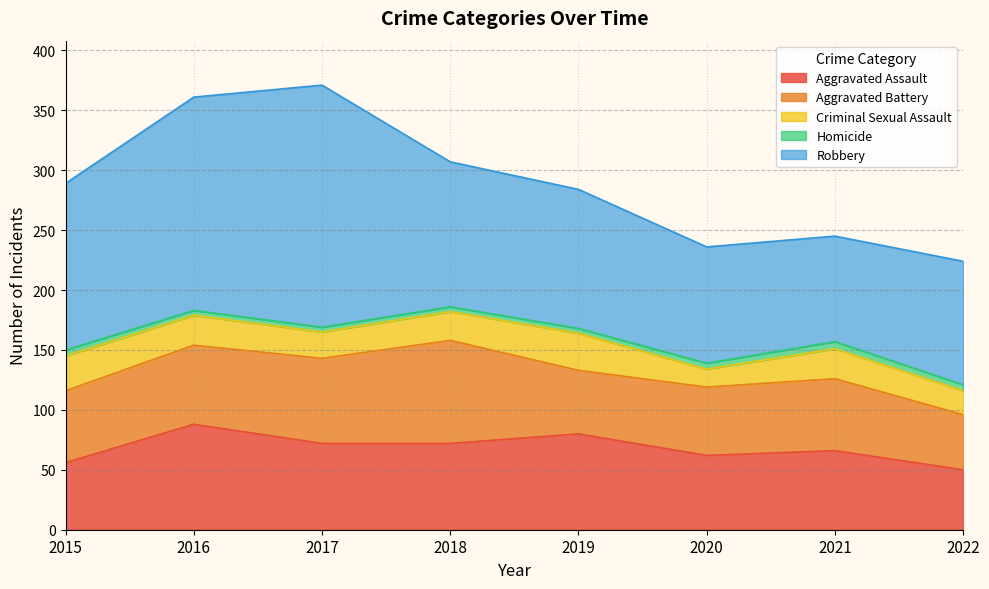

In Aggravated Assault, how many points are higher than both neighbors (excluding endpoints)?

3